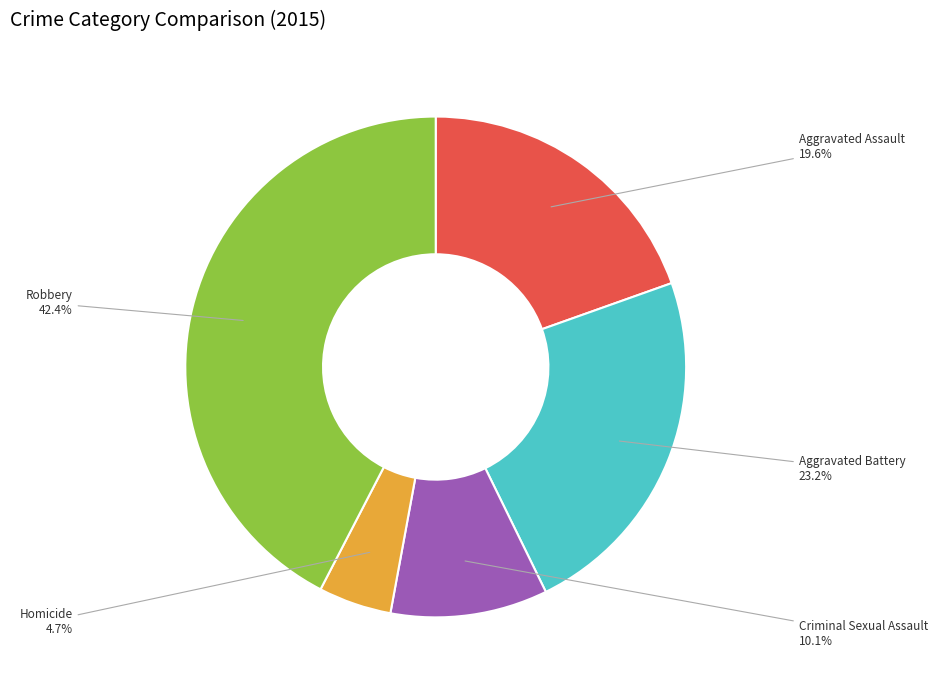

Is there a majority slice in this chart?

No